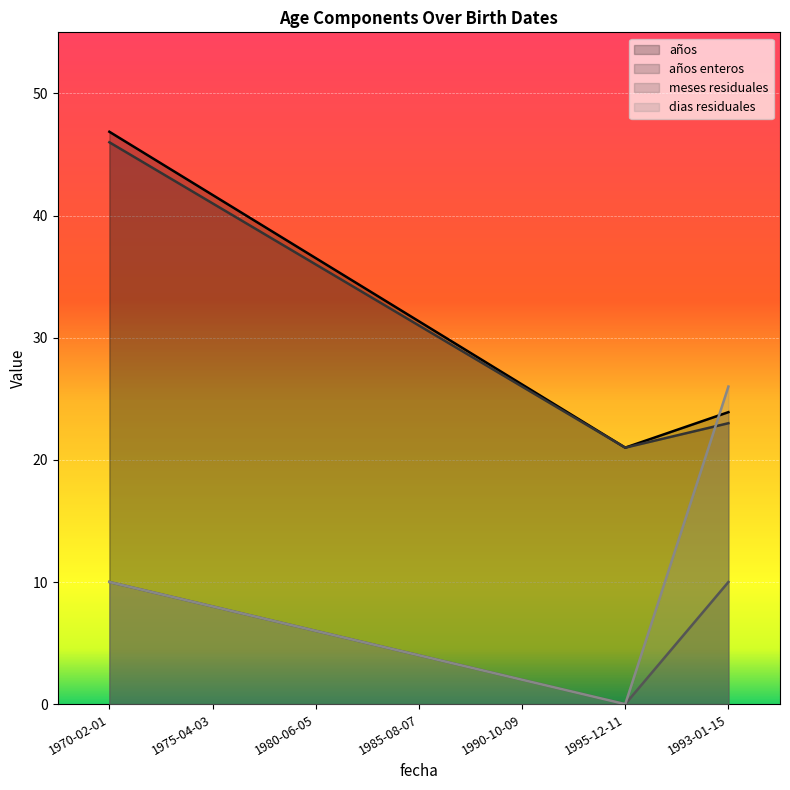

Which label corresponds to the largest value in the chart?

1970-02-01